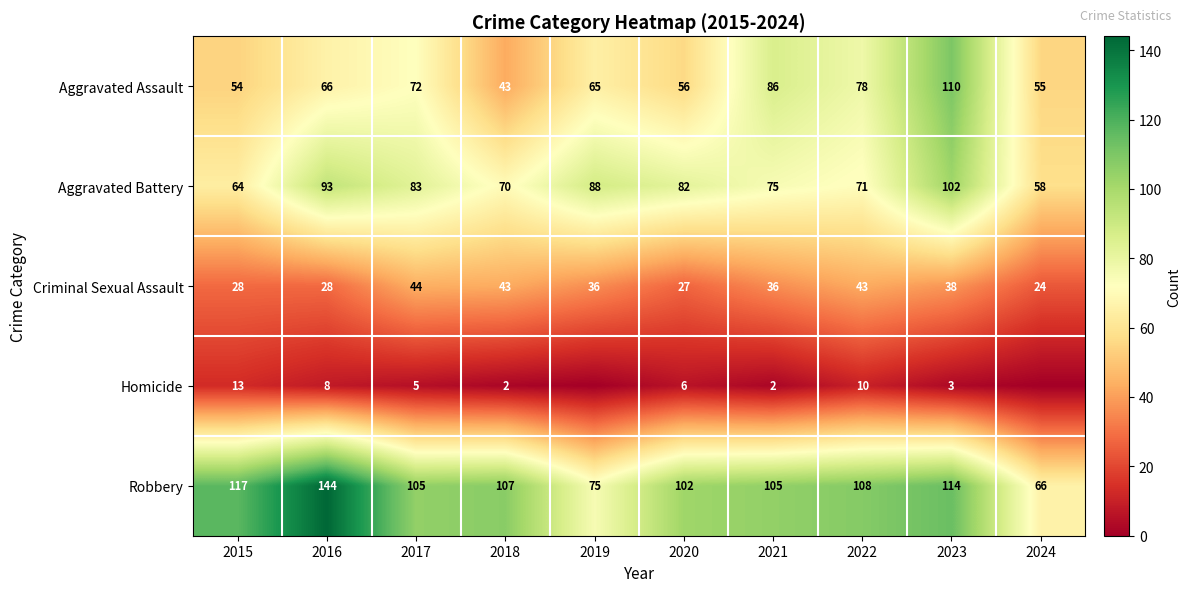

What is the spread (max minus min) of values at 2021?

103